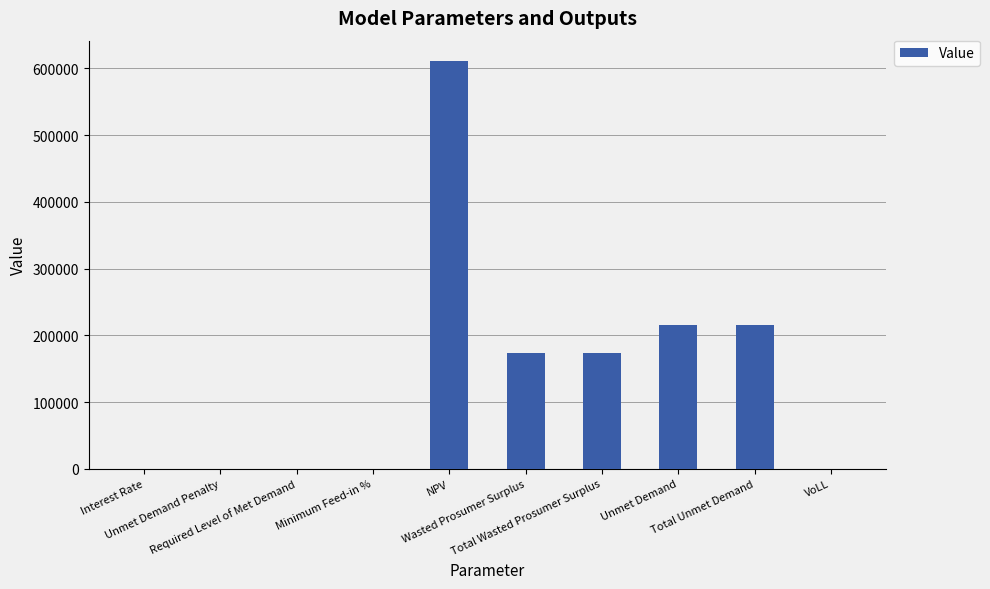

What is the greatest value displayed?

611095.5